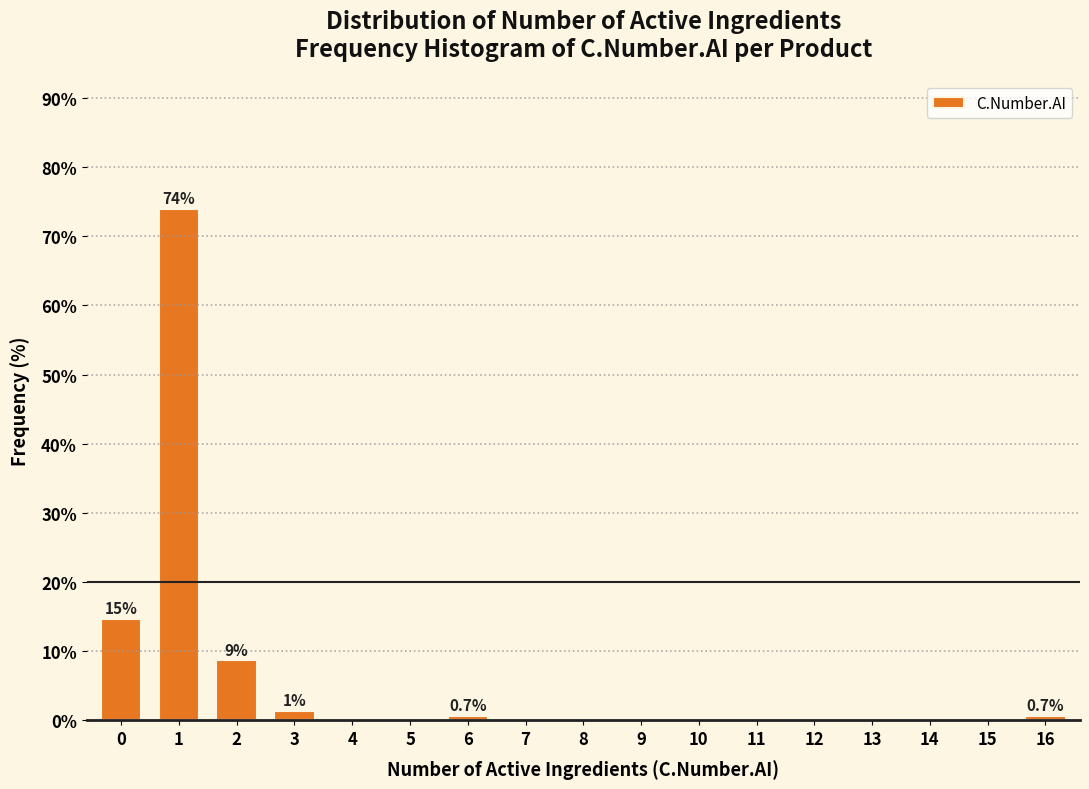

Reading right to left, transcribe all the data shown in this chart.

16=0.7	15=0.0	14=0.0	13=0.0	12=0.0	11=0.0	10=0.0	9=0.0	8=0.0	7=0.0	6=0.7	5=0.0	4=0.0	3=1.3	2=8.7	1=74.0	0=14.7